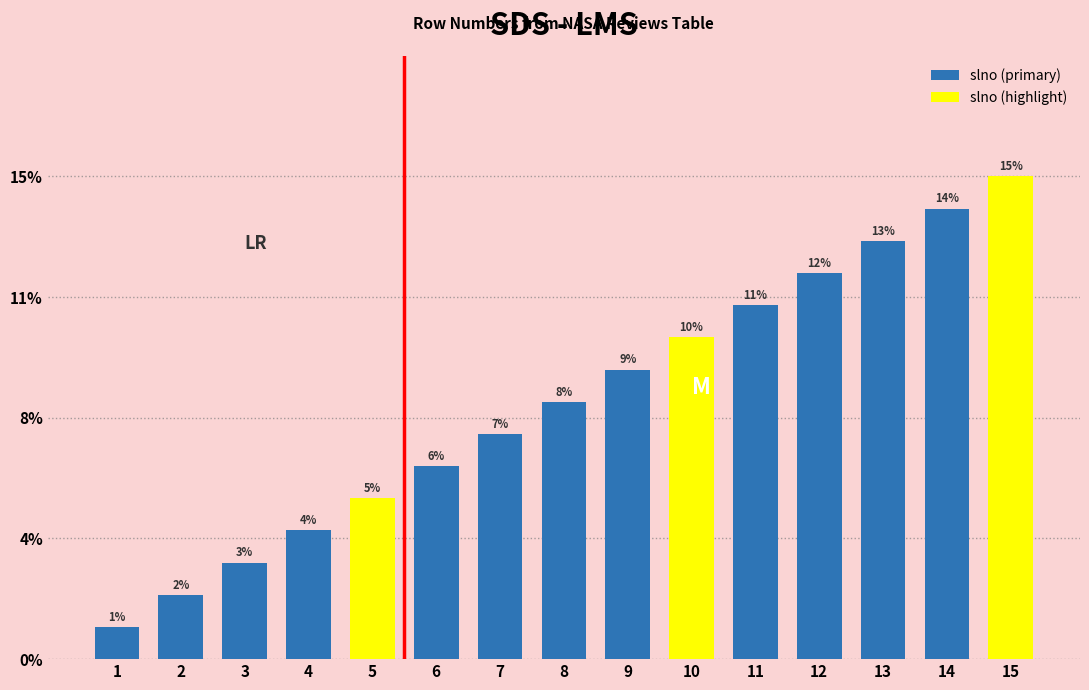

What is the average value?

8